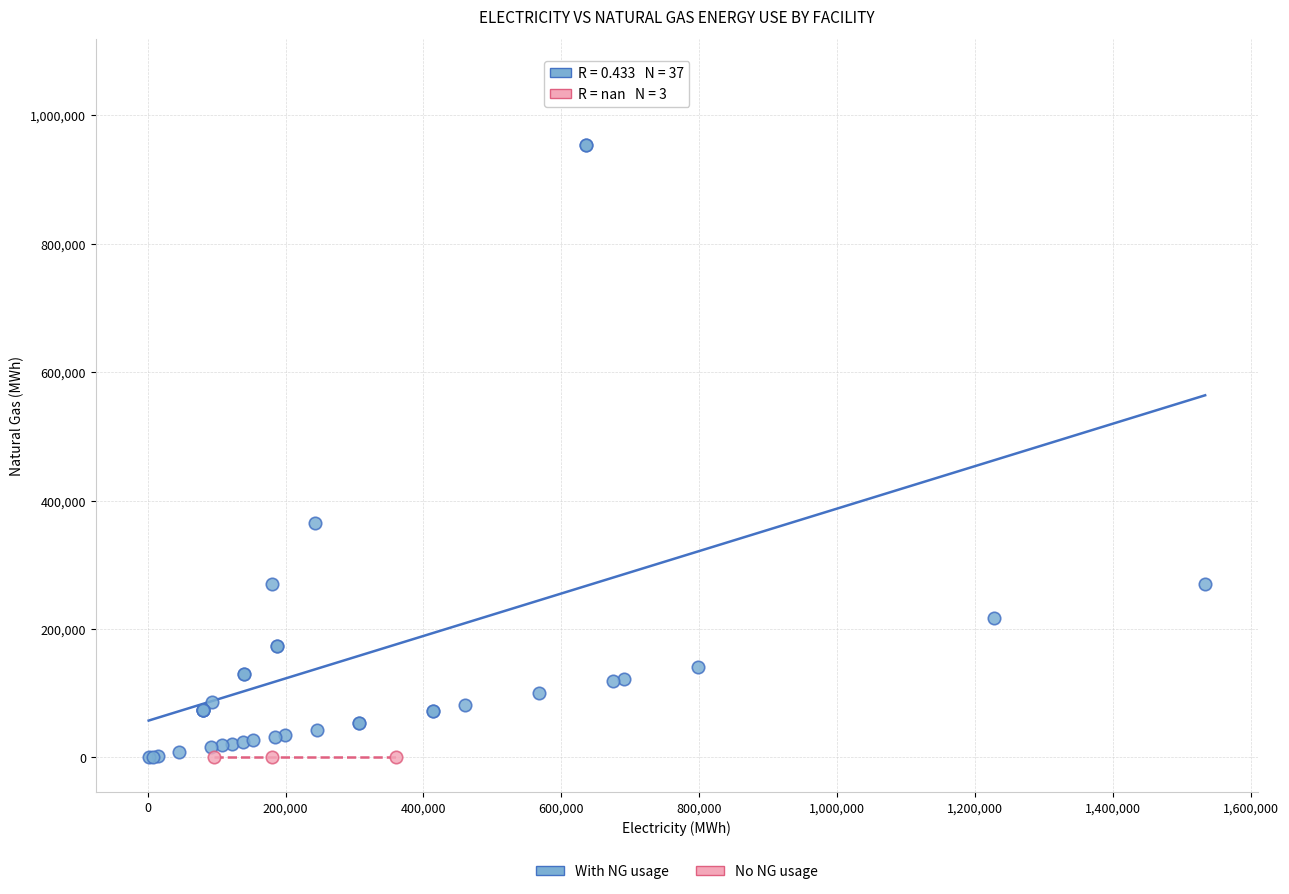

Which series contains the highest Y value?

With NG usage